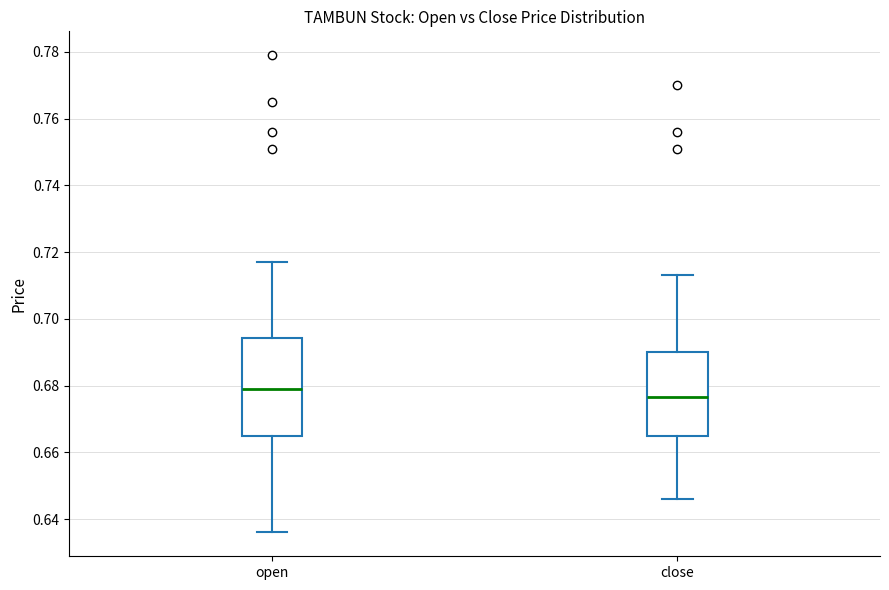

Which box's median line is the lowest?

close